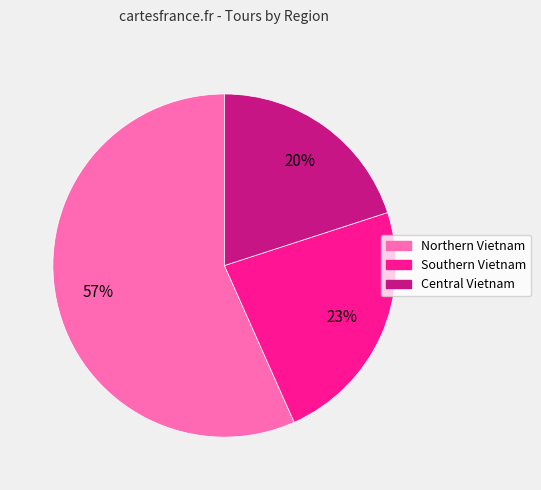

To the nearest percent, what is the difference between the largest and smallest slice percentages?

37%